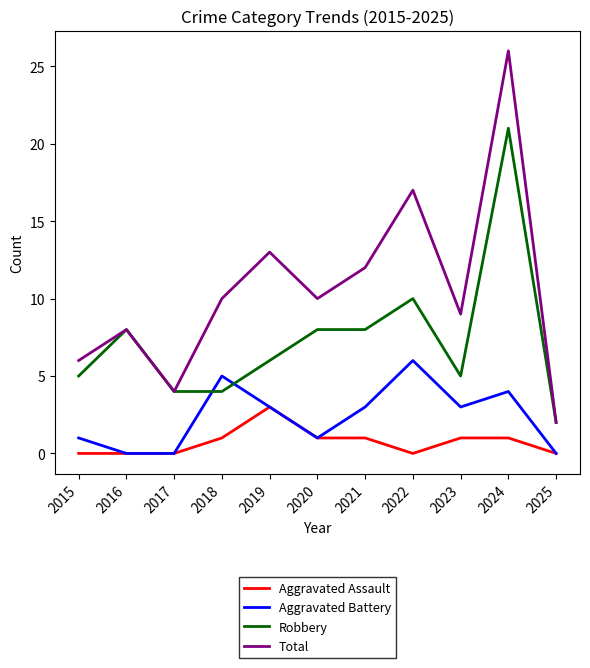

At how many categories does at least one series exceed 25?

1